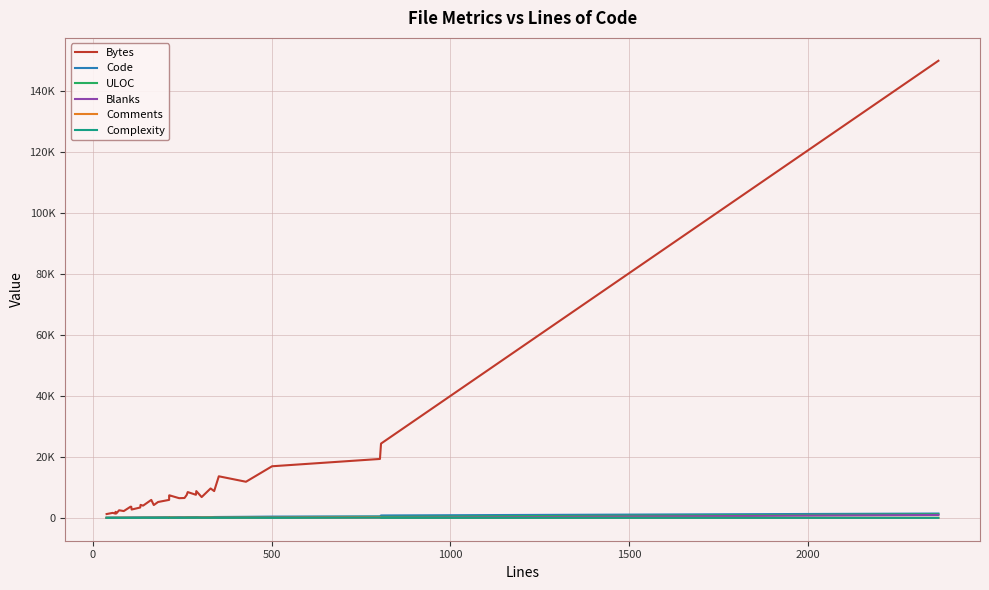

What is the sum of all Blanks values?

1952